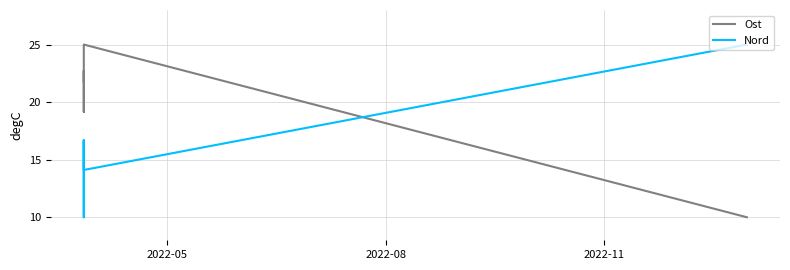

Which has a higher value, 3 or 2022-08?

3